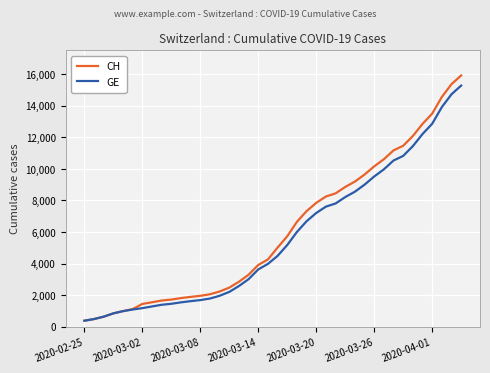

Which series has the largest range (max minus min)?

CH